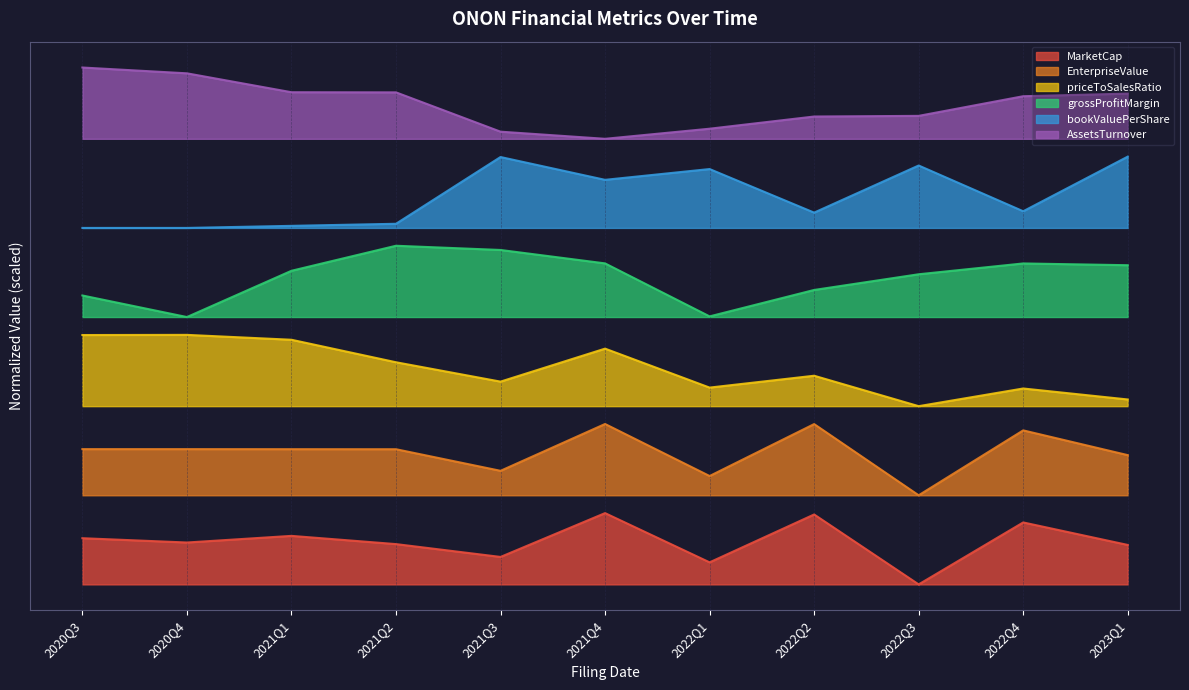

In bookValuePerShare, how many points are higher than both neighbors (excluding endpoints)?

3